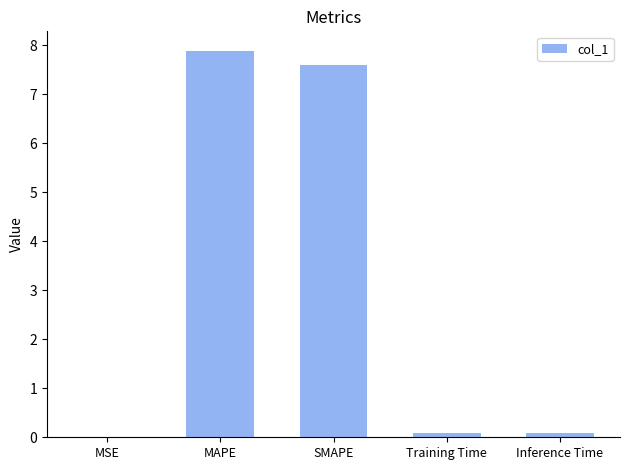

What is the sum of all values?

15.7